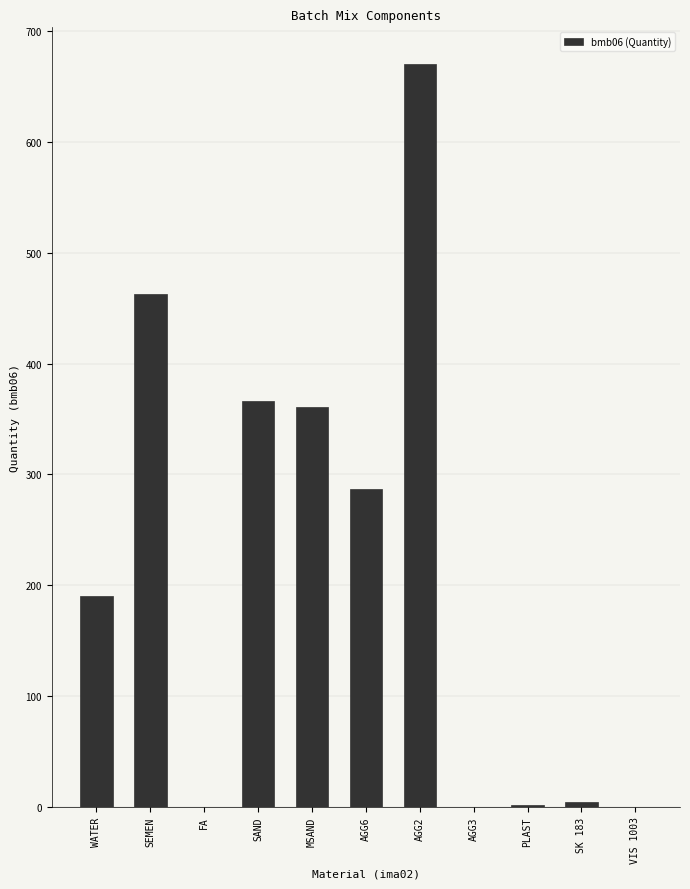

The value at PLAST is 1.4. True or false?

True